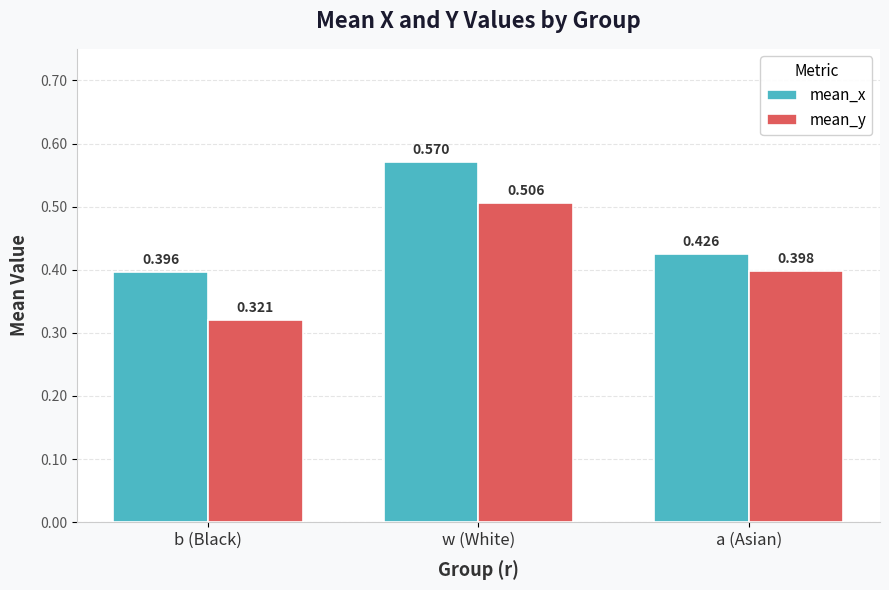

Which series has the widest spread of values?

mean_y